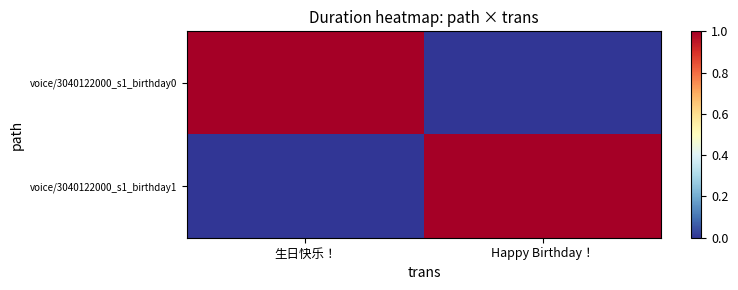

At how many categories does at least one series exceed 0?

2